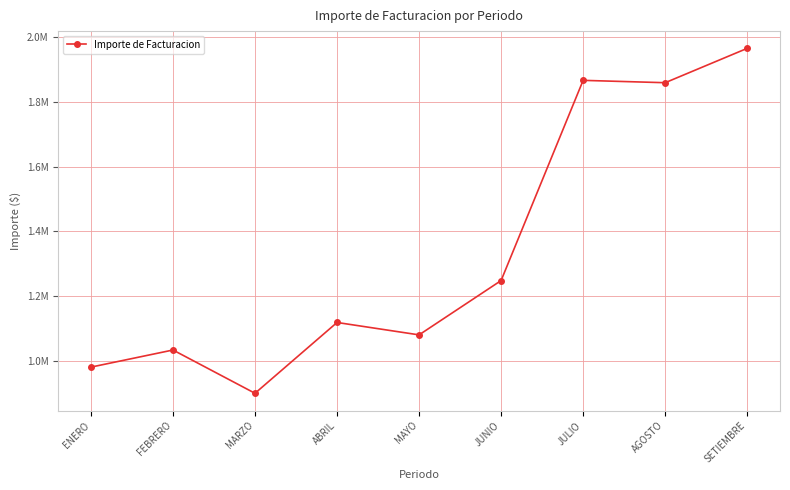

List the labels in order of value, smallest first.

MARZO, ENERO, FEBRERO, MAYO, ABRIL, JUNIO, AGOSTO, JULIO, SETIEMBRE